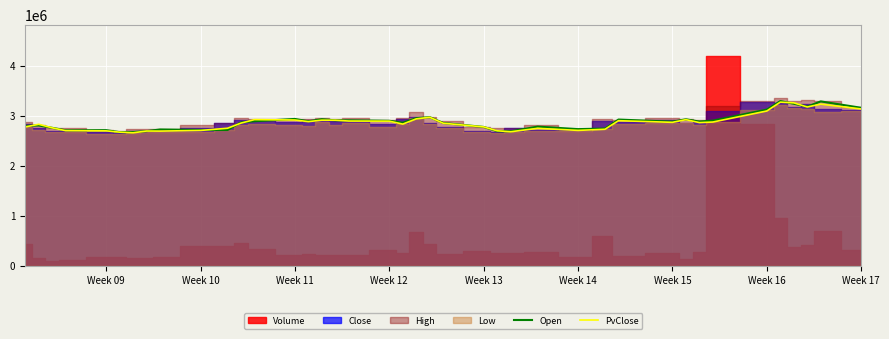

The value of PvClose at Week 14 is 4690499.3. True or false?

False